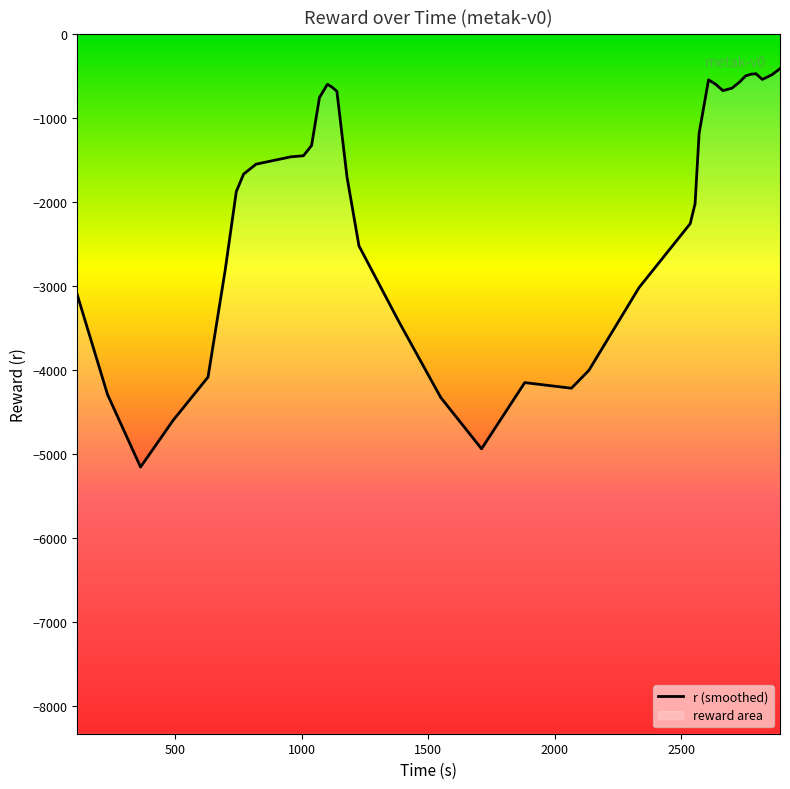

The value at 8 is -870.4. True or false?

False